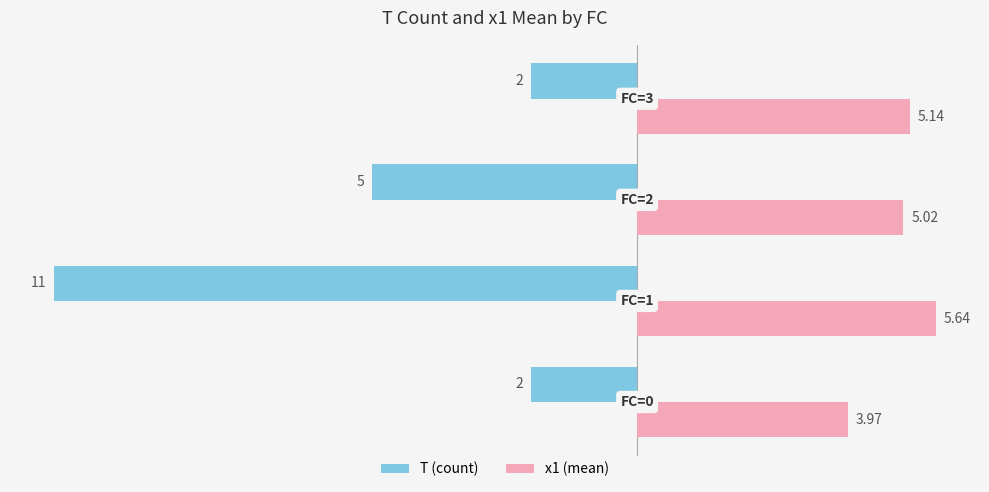

What is the difference between the second highest and second lowest values in the x1 (mean) series?

0.1